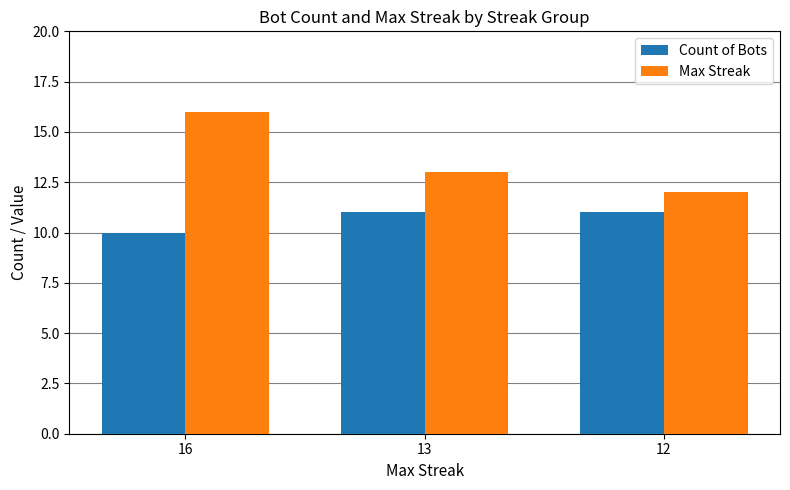

What is the value of the Count of Bots bar at the 3rd from the left?

11